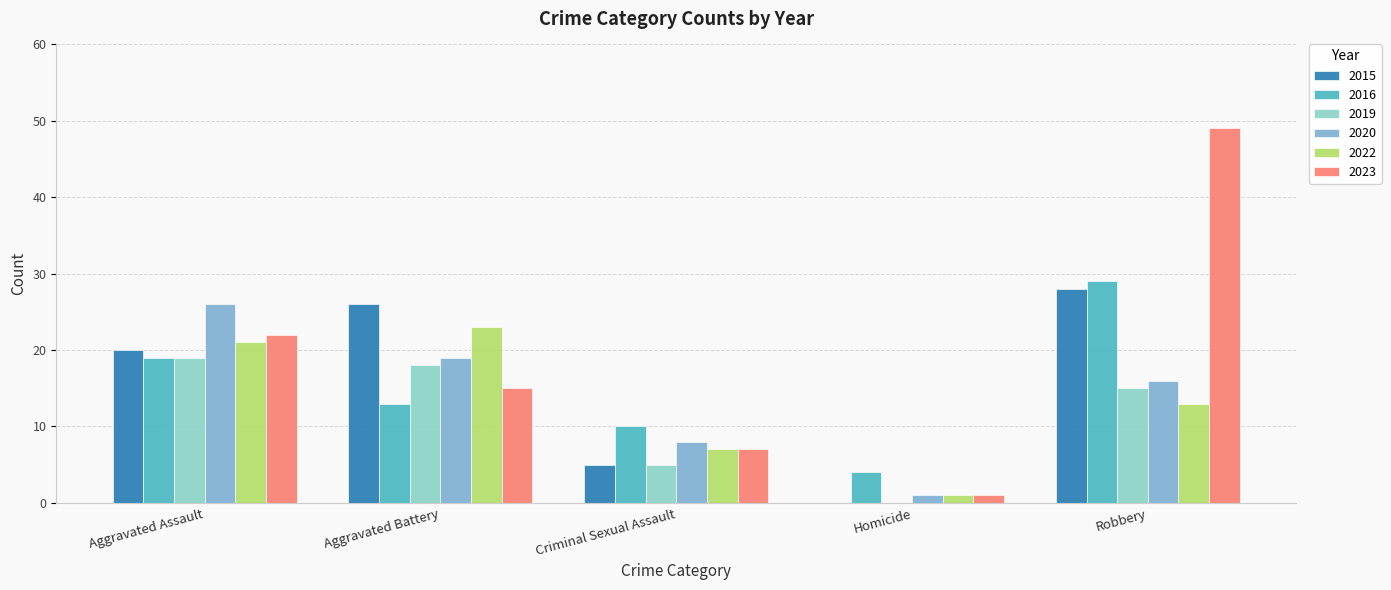

What is the difference between the maximum and second lowest values in the 2015 series?

23